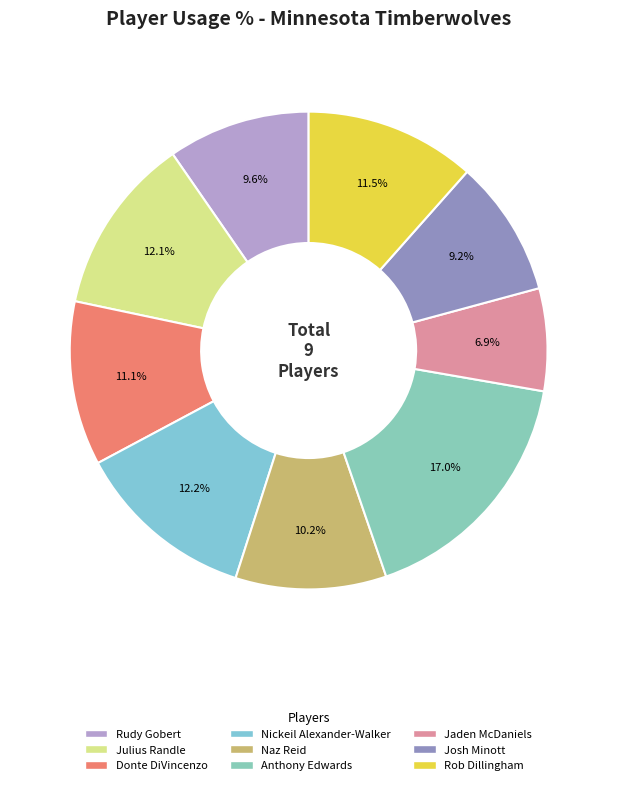

True or false: Nickeil Alexander-Walker accounts for 12% of the total.

True